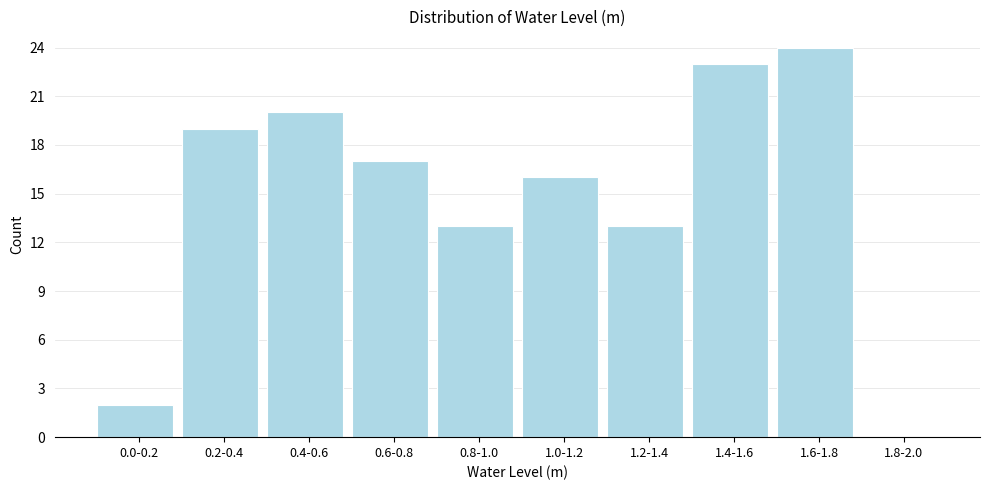

Reading left to right, extract all data points from this chart.

0.0-0.2=2	0.2-0.4=19	0.4-0.6=20	0.6-0.8=17	0.8-1.0=13	1.0-1.2=16	1.2-1.4=13	1.4-1.6=23	1.6-1.8=24	1.8-2.0=0